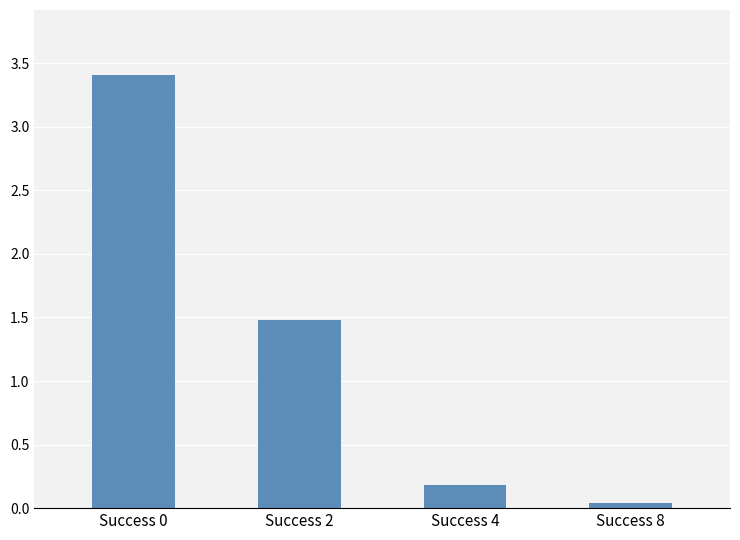

What value does the data have at Success 2?

1.5